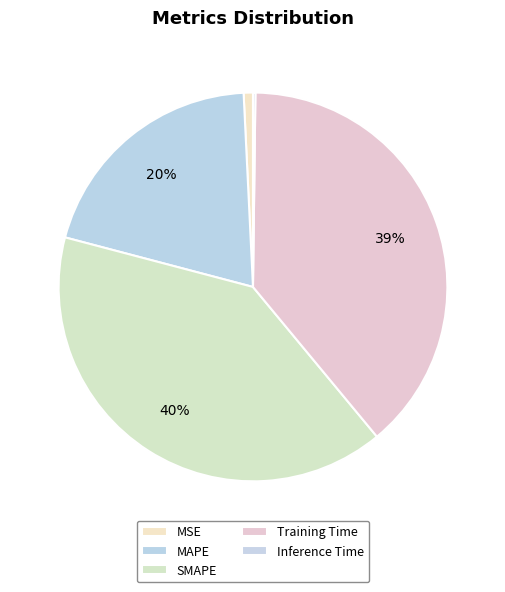

True or false: Training Time accounts for 49% of the total.

False